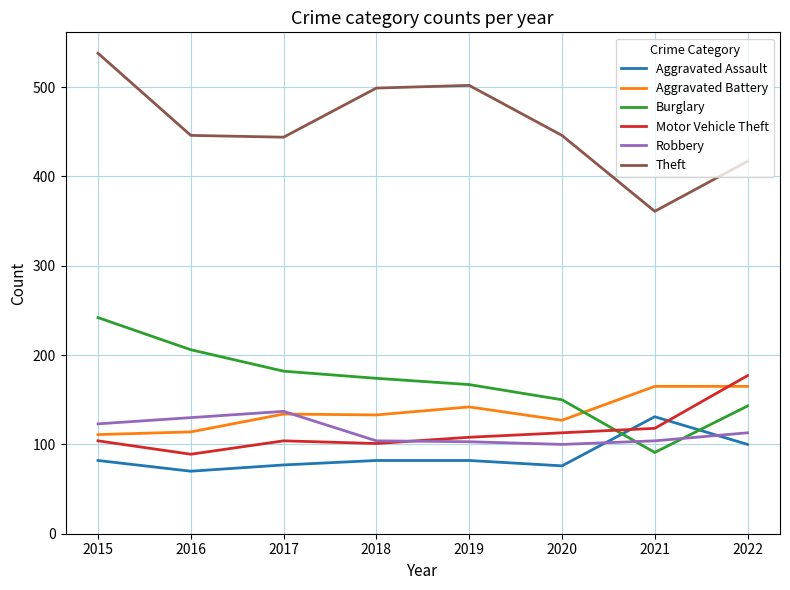

At which label is Burglary closest to 166?

2019